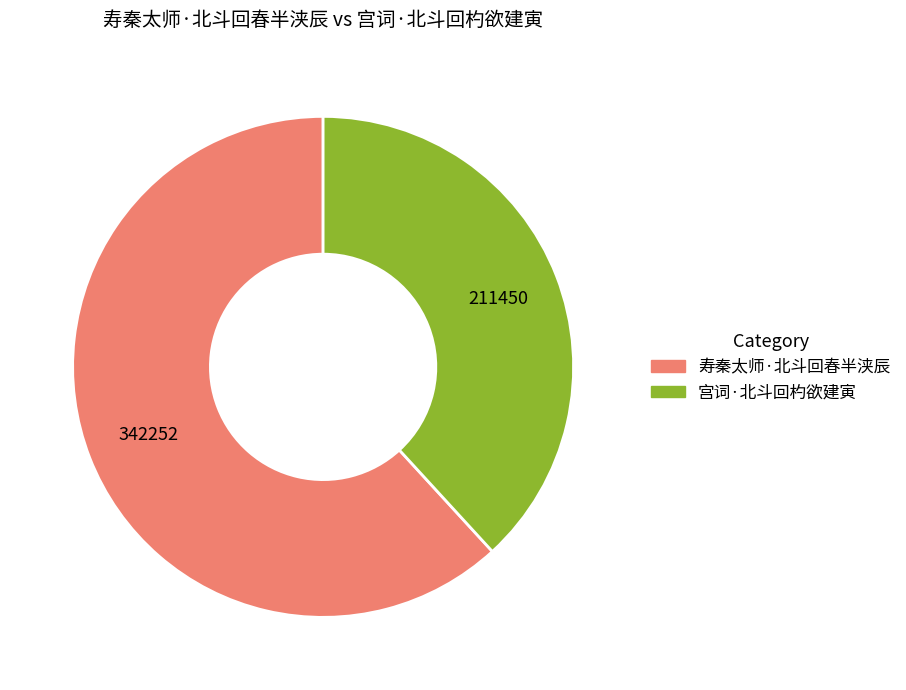

Is the sum of 寿秦太师·北斗回春半浃辰 and 宫词·北斗回杓欲建寅 greater than half?

Yes